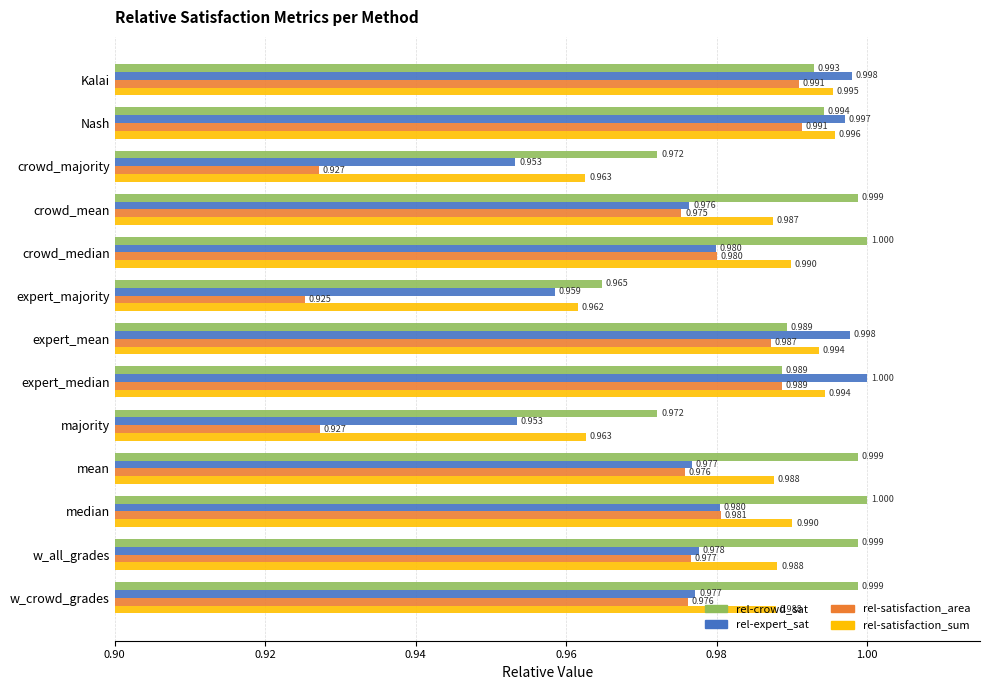

At which label does rel-satisfaction_sum reach its peak?

Nash